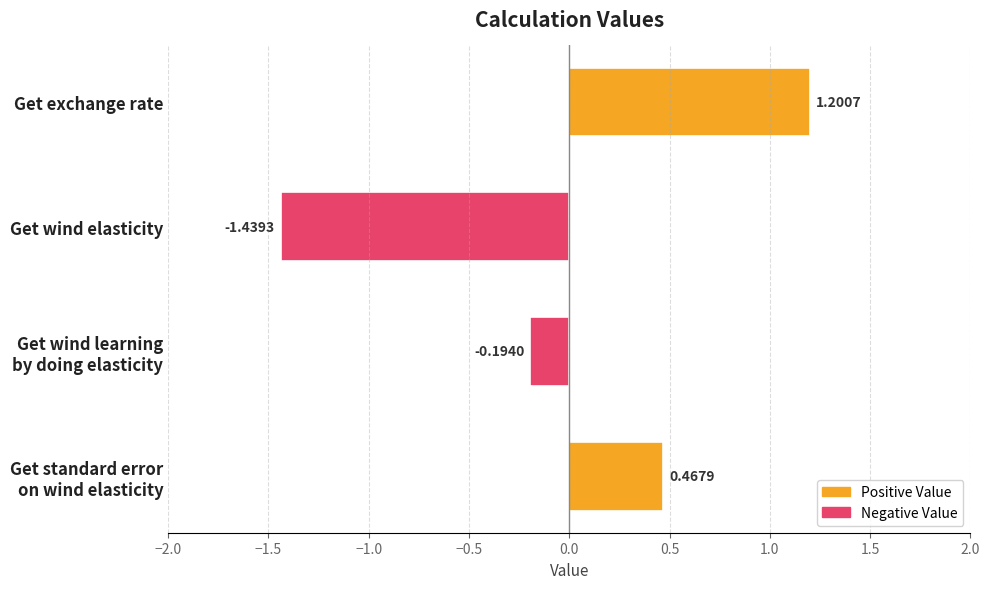

How many values are below zero?

2